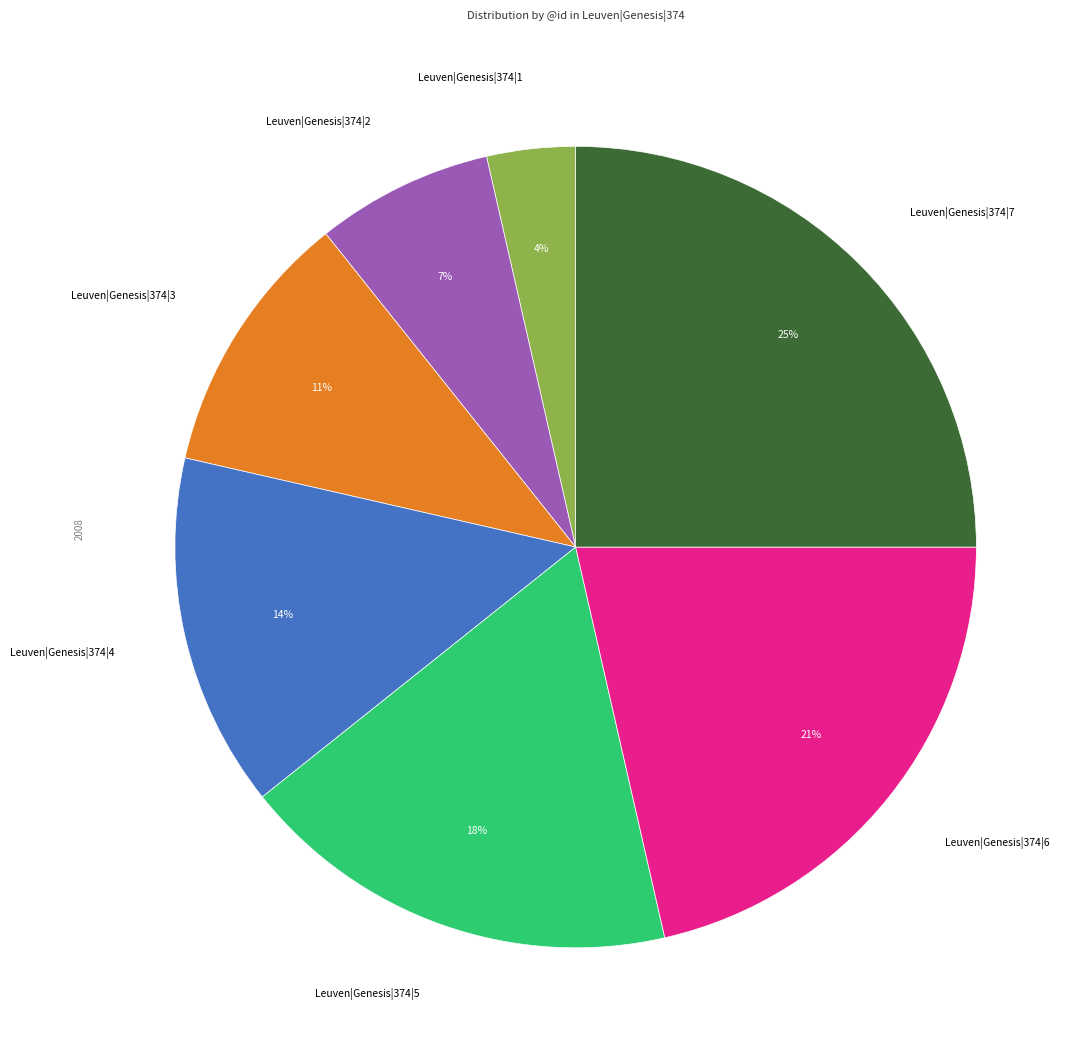

The Leuven|Genesis|374|1 slice represents 4% of the pie. True or false?

True